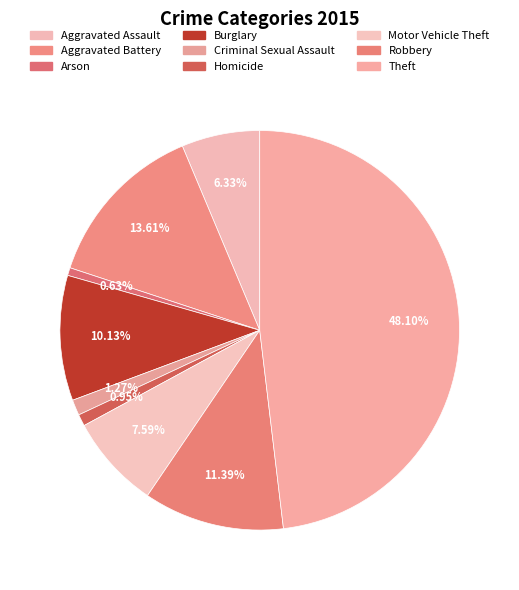

How many segments does this pie chart have?

9